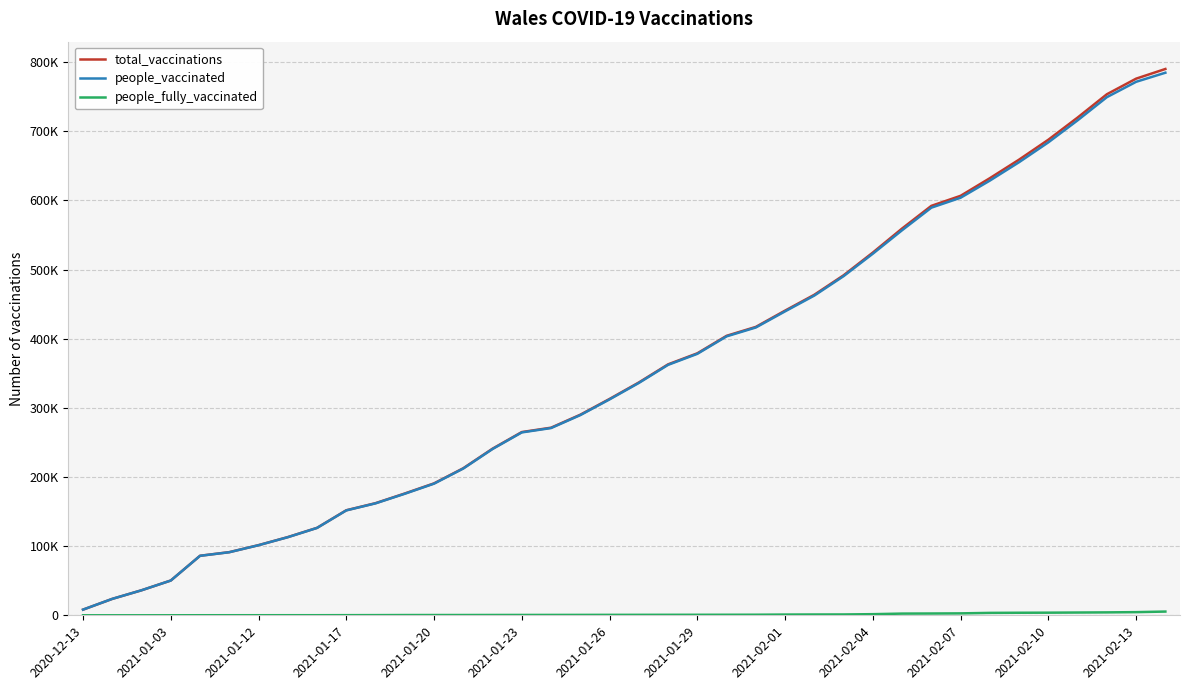

Does the chart display data point markers on the line(s)?

No